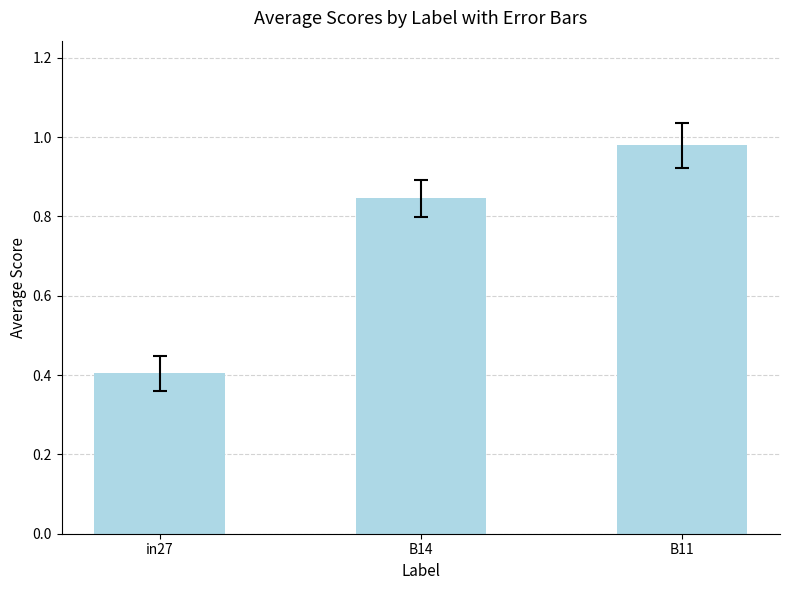

What is the minimum value shown in the chart?

0.4